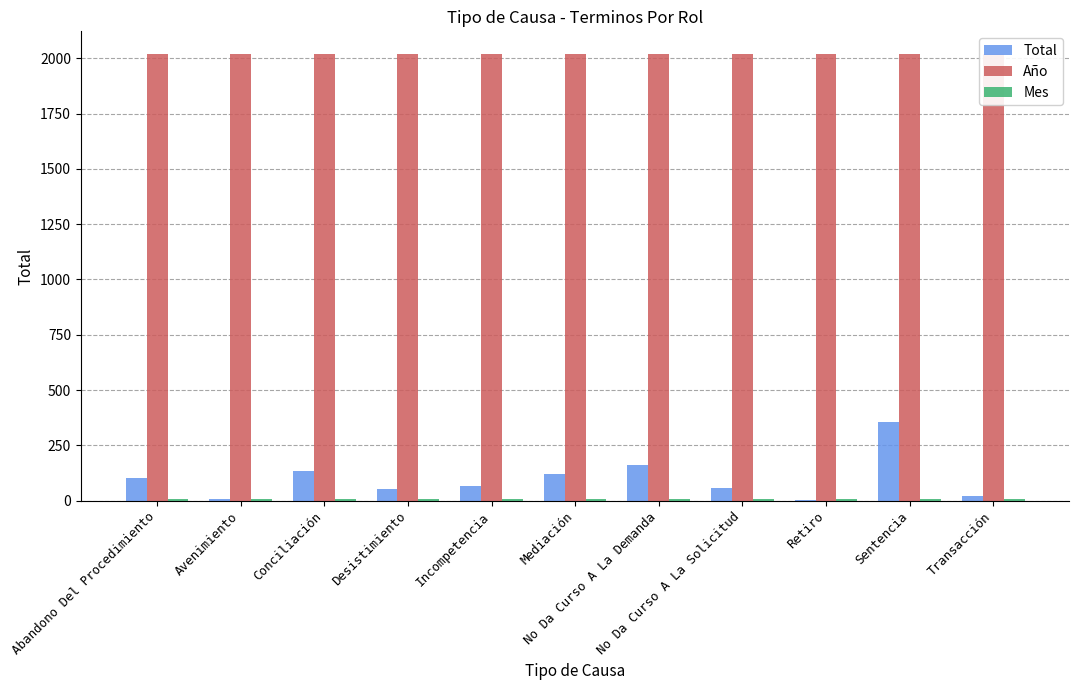

Reading left to right, extract all data points from this chart.

Total: Abandono Del Procedimiento=103	Avenimiento=8	Conciliación=136	Desistimiento=51	Incompetencia=66	Mediación=120	No Da Curso A La Demanda=162	No Da Curso A La Solicitud=59	Retiro=2	Sentencia=356	Transacción=23
Año: Abandono Del Procedimiento=2021	Avenimiento=2021	Conciliación=2021	Desistimiento=2021	Incompetencia=2021	Mediación=2021	No Da Curso A La Demanda=2021	No Da Curso A La Solicitud=2021	Retiro=2021	Sentencia=2021	Transacción=2021
Mes: Abandono Del Procedimiento=8	Avenimiento=8	Conciliación=8	Desistimiento=8	Incompetencia=8	Mediación=8	No Da Curso A La Demanda=8	No Da Curso A La Solicitud=8	Retiro=8	Sentencia=8	Transacción=8